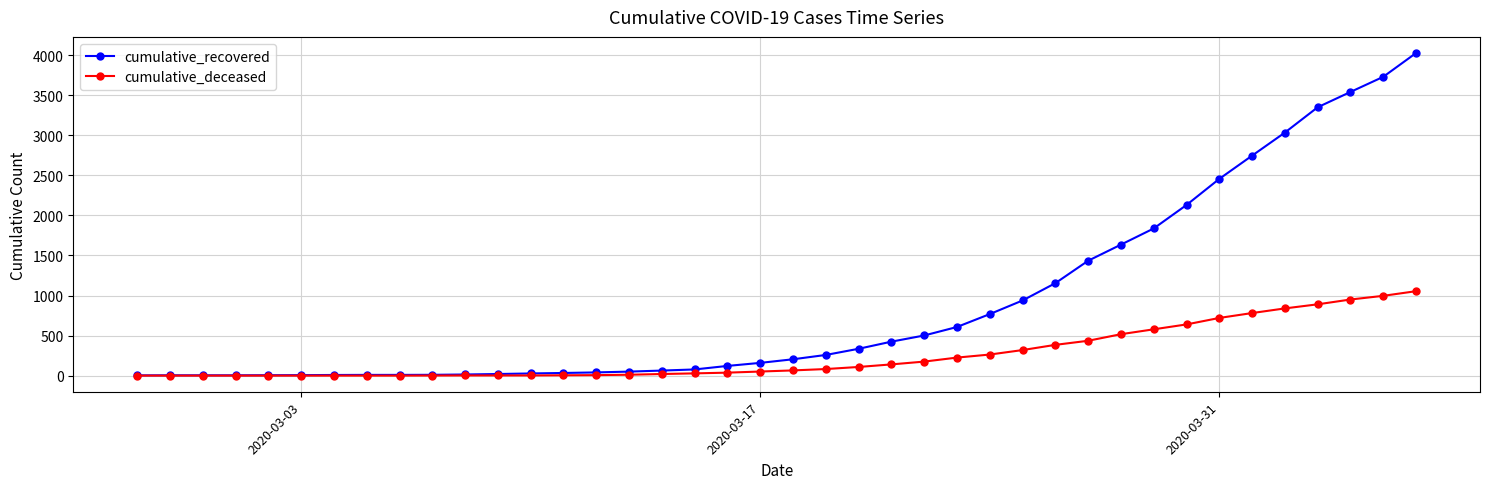

Rank the series by their average value, from highest to lowest.

cumulative_recovered, cumulative_deceased